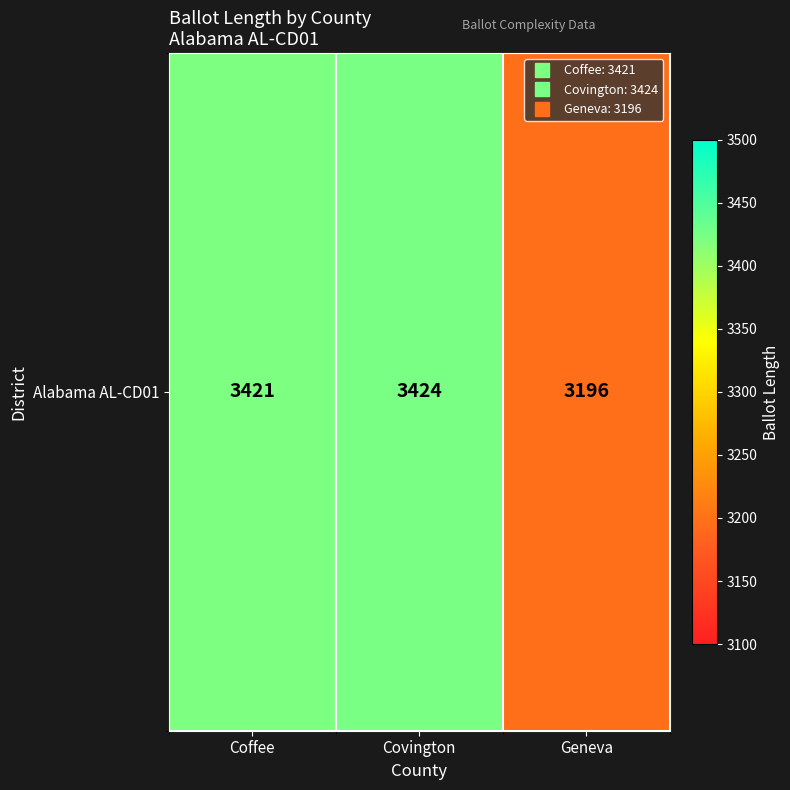

Reading right to left, transcribe all the data shown in this chart.

3196	3424	3421